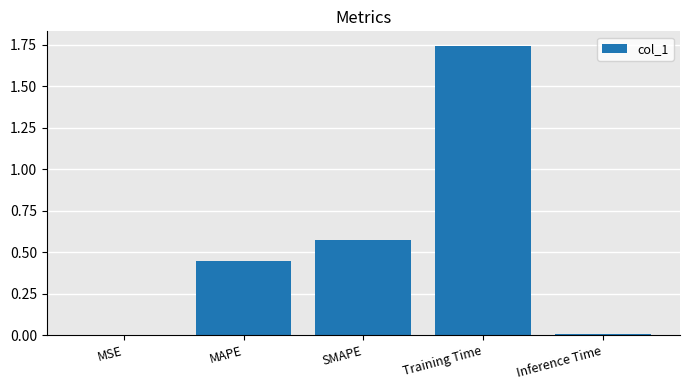

True or false: the data shows 0.3 at MAPE.

False